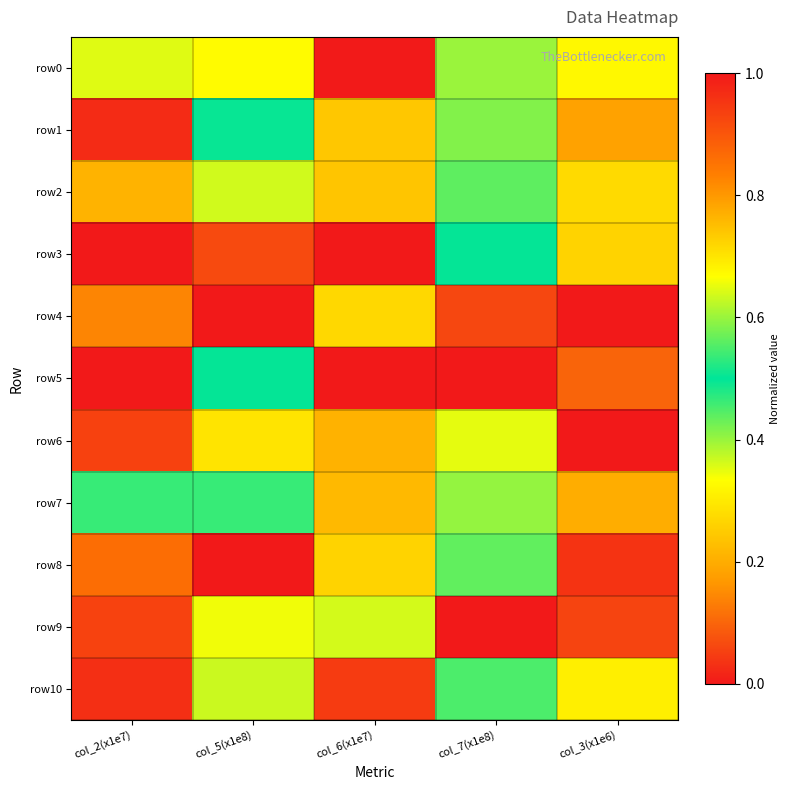

Reading left to right, transcribe all the data shown in this chart.

row0: col_2(x1e7)=0.6	col_5(x1e8)=0.3	col_6(x1e7)=0.0	col_7(x1e8)=0.4	col_3(x1e6)=0.7
row1: col_2(x1e7)=1.0	col_5(x1e8)=0.5	col_6(x1e7)=0.7	col_7(x1e8)=0.4	col_3(x1e6)=0.2
row2: col_2(x1e7)=0.8	col_5(x1e8)=0.4	col_6(x1e7)=0.7	col_7(x1e8)=0.6	col_3(x1e6)=0.3
row3: col_2(x1e7)=1.0	col_5(x1e8)=0.1	col_6(x1e7)=1.0	col_7(x1e8)=0.5	col_3(x1e6)=0.3
row4: col_2(x1e7)=0.1	col_5(x1e8)=0.0	col_6(x1e7)=0.3	col_7(x1e8)=0.1	col_3(x1e6)=0.0
row5: col_2(x1e7)=0.0	col_5(x1e8)=0.5	col_6(x1e7)=0.0	col_7(x1e8)=0.0	col_3(x1e6)=0.1
row6: col_2(x1e7)=0.9	col_5(x1e8)=0.3	col_6(x1e7)=0.8	col_7(x1e8)=0.7	col_3(x1e6)=1.0
row7: col_2(x1e7)=0.5	col_5(x1e8)=0.5	col_6(x1e7)=0.8	col_7(x1e8)=0.4	col_3(x1e6)=0.2
row8: col_2(x1e7)=0.9	col_5(x1e8)=1.0	col_6(x1e7)=0.7	col_7(x1e8)=0.6	col_3(x1e6)=1.0
row9: col_2(x1e7)=0.9	col_5(x1e8)=0.3	col_6(x1e7)=0.6	col_7(x1e8)=1.0	col_3(x1e6)=0.1
row10: col_2(x1e7)=1.0	col_5(x1e8)=0.4	col_6(x1e7)=0.9	col_7(x1e8)=0.4	col_3(x1e6)=0.3